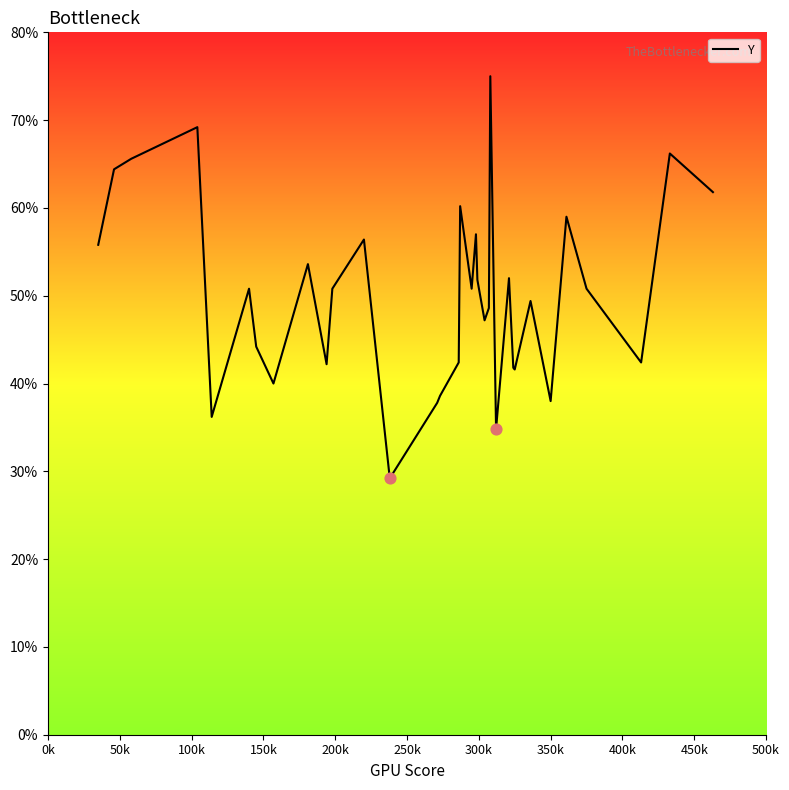

Is this an area chart (filled region under the line)?

No